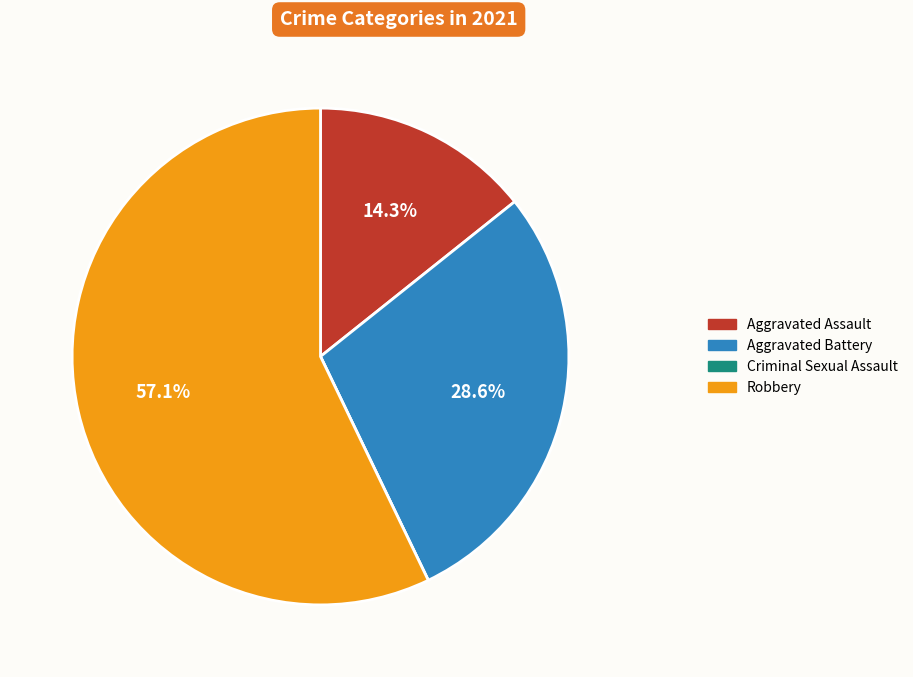

Which category has the biggest portion of the pie?

Robbery